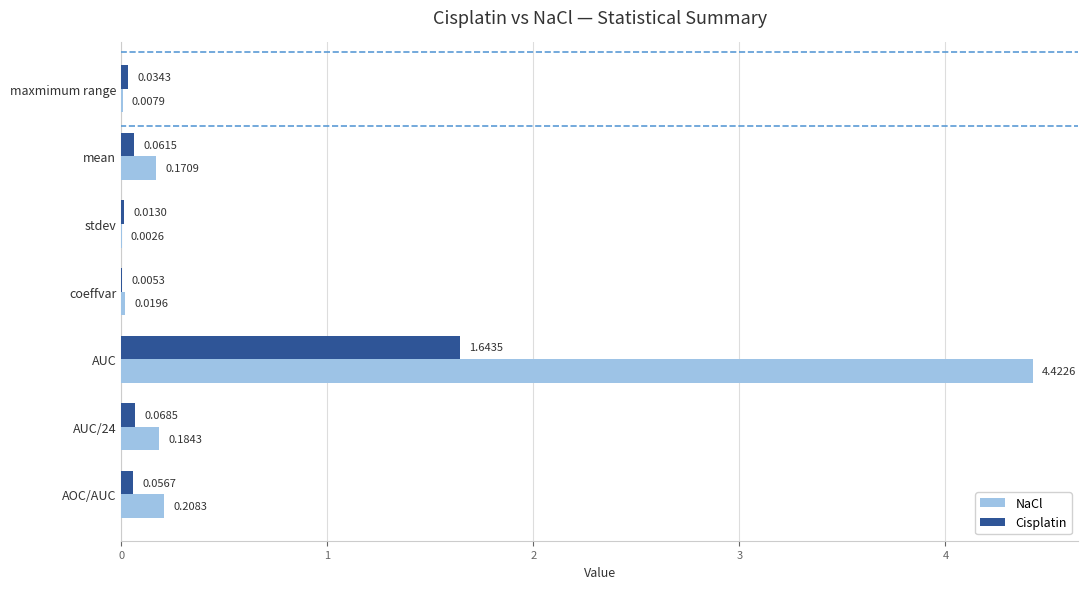

What is the sum of the Cisplatin values at AUC and stdev?

1.7